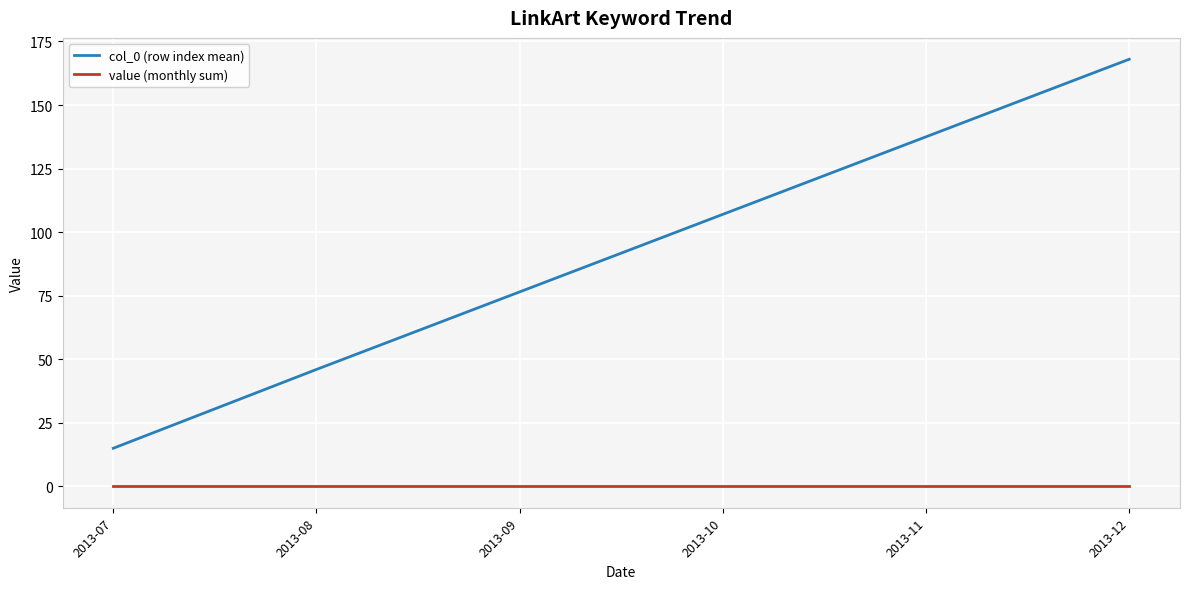

At which category does the chart reach its peak across all series?

2013-12